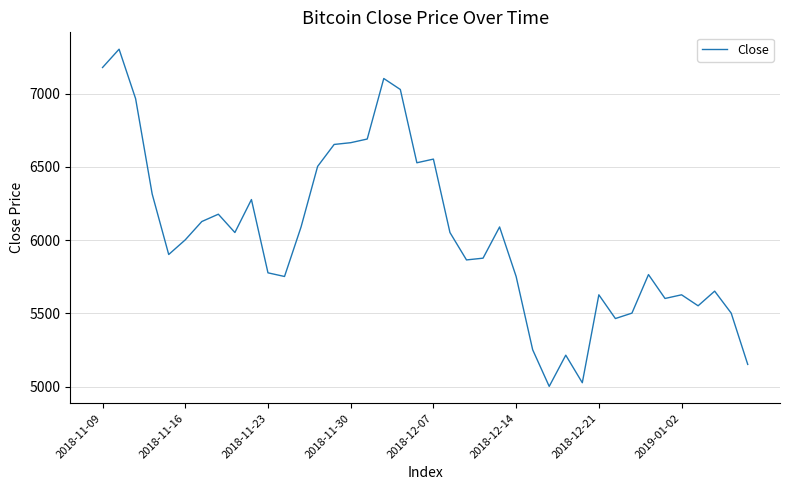

What is the greatest value displayed?

7303